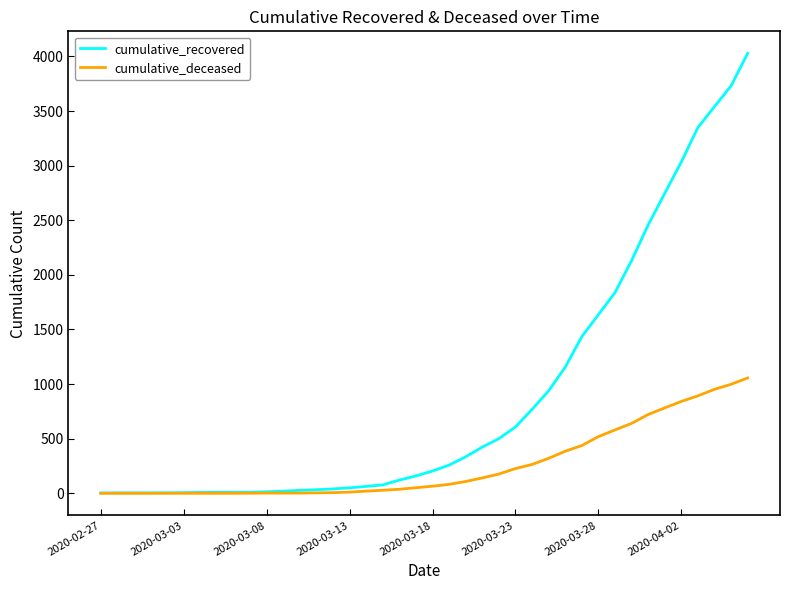

Rank the series by their maximum value, from highest to lowest.

cumulative_recovered, cumulative_deceased